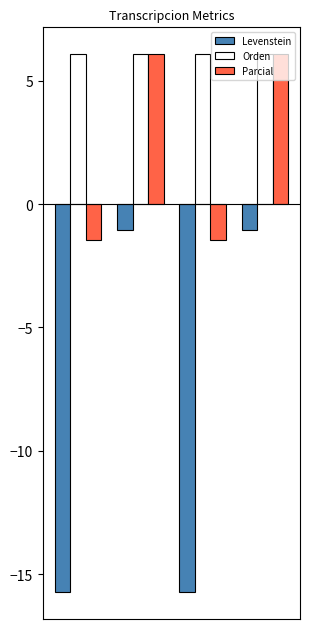

Rank the series by their average value, from lowest to highest.

Levenstein, Parcial, Orden